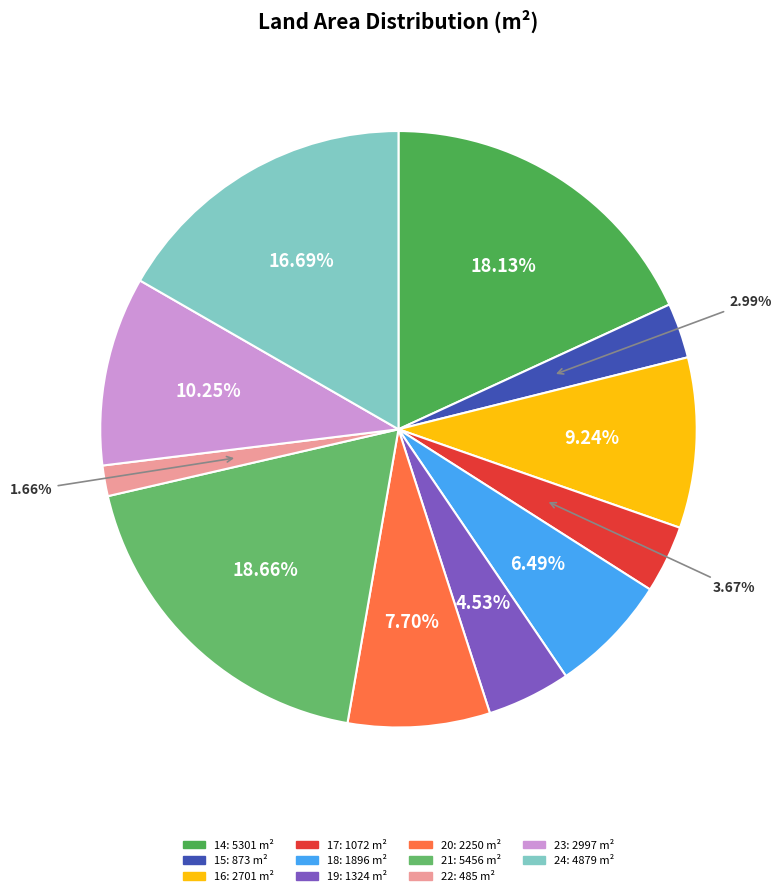

What percentage is the 15 slice, to the nearest percent?

3%